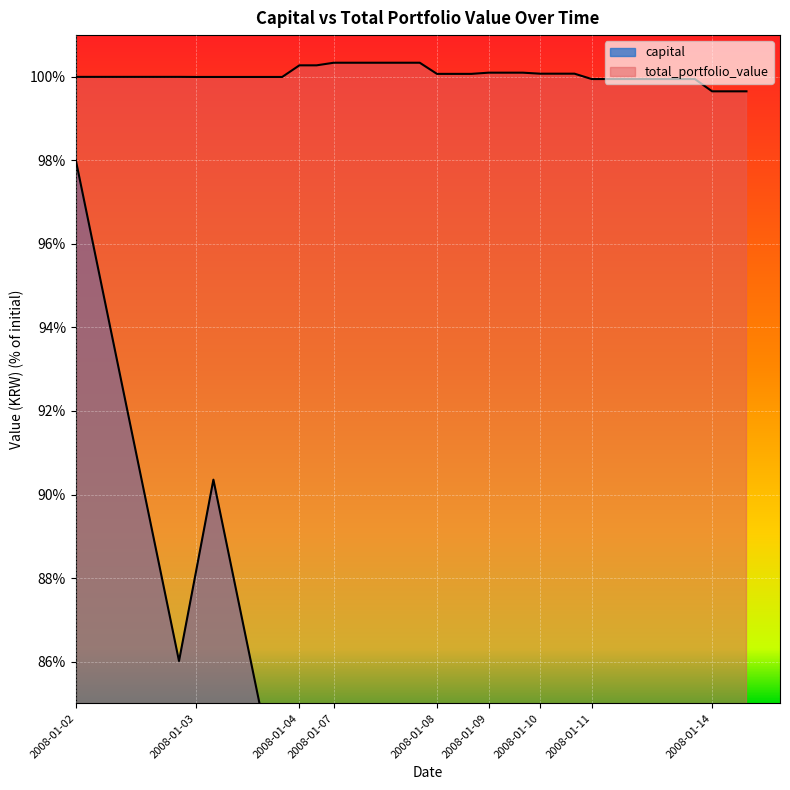

What is the lowest value of the capital series?

48.6